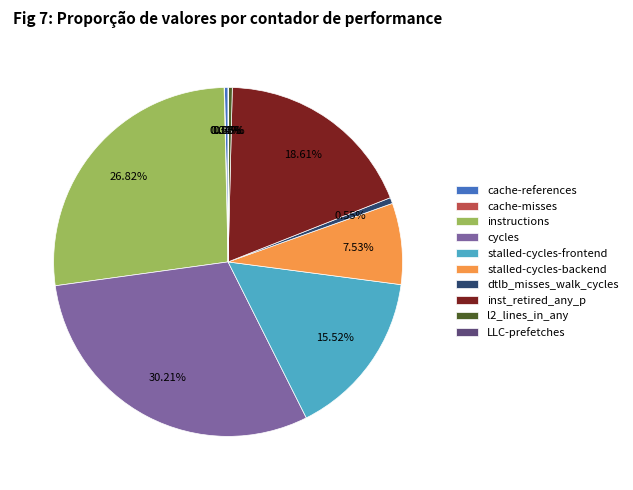

Approximately how many times larger is the value at stalled-cycles-frontend compared to cache-references?

47.4